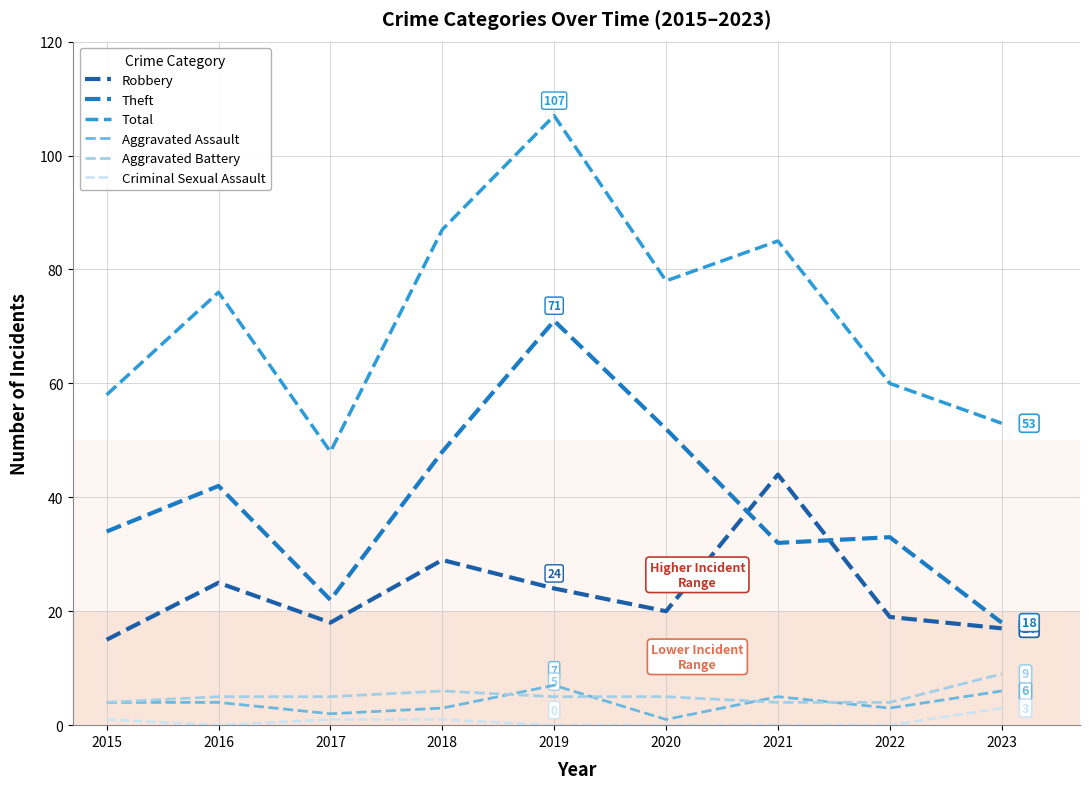

Which category has the highest value across all series?

2019